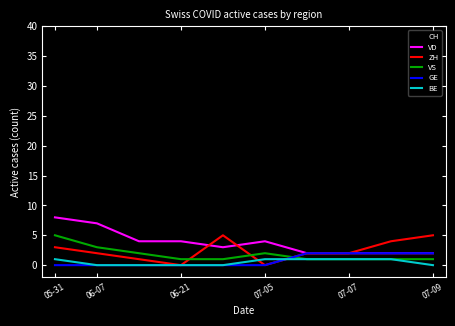

What is the greatest value displayed?

35